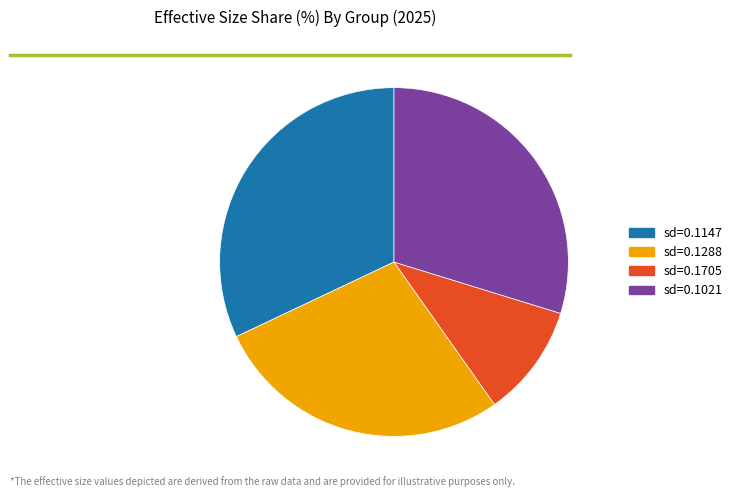

Rank the categories by value from highest to lowest.

sd=0.1147, sd=0.1021, sd=0.1288, sd=0.1705